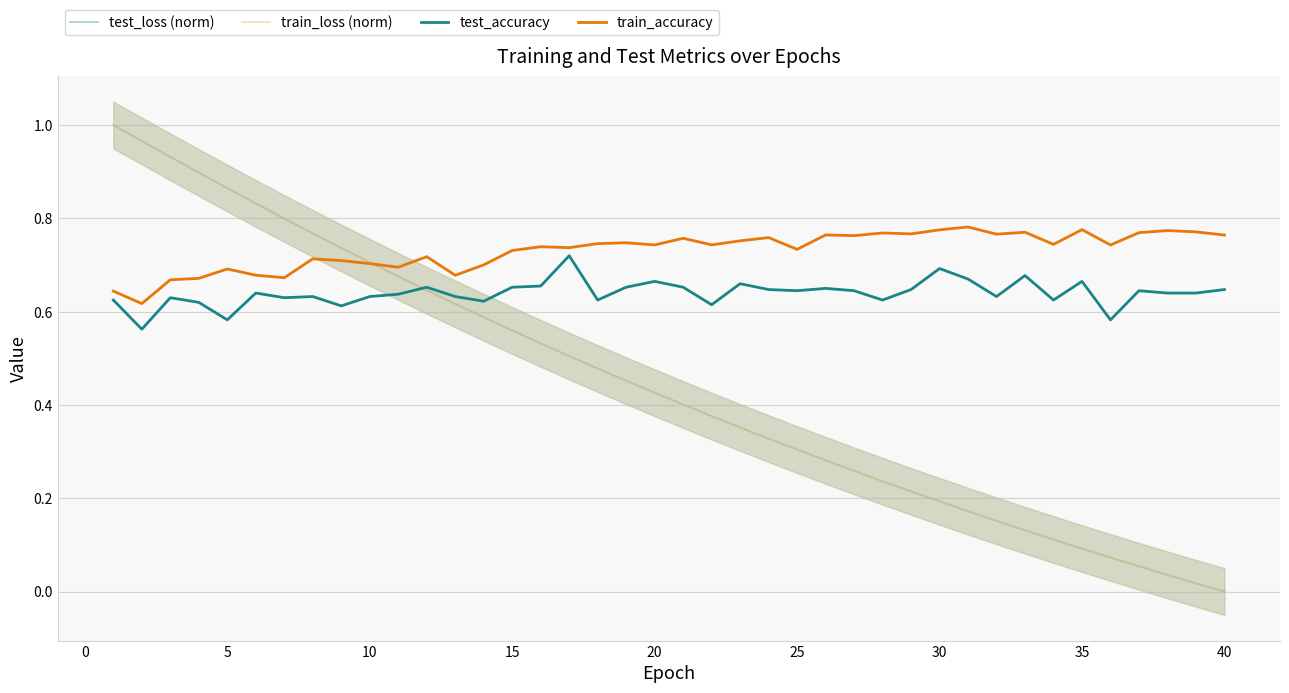

At how many categories does at least one series exceed 0?

40